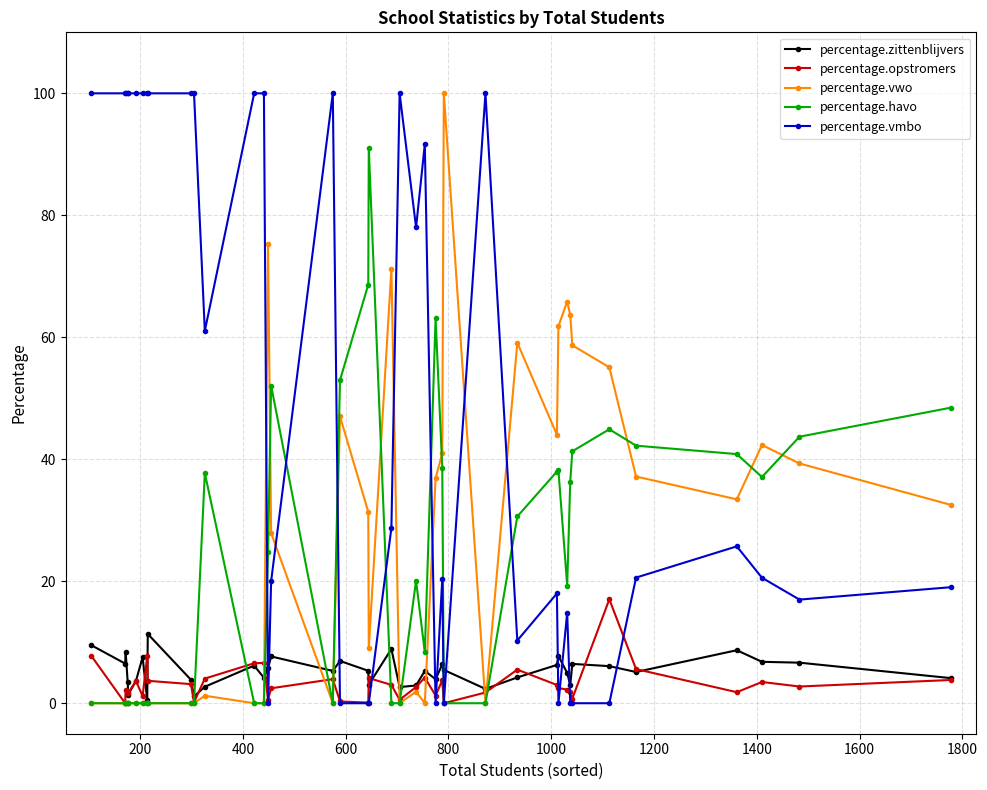

Which series has the largest total across all categories?

percentage.vmbo